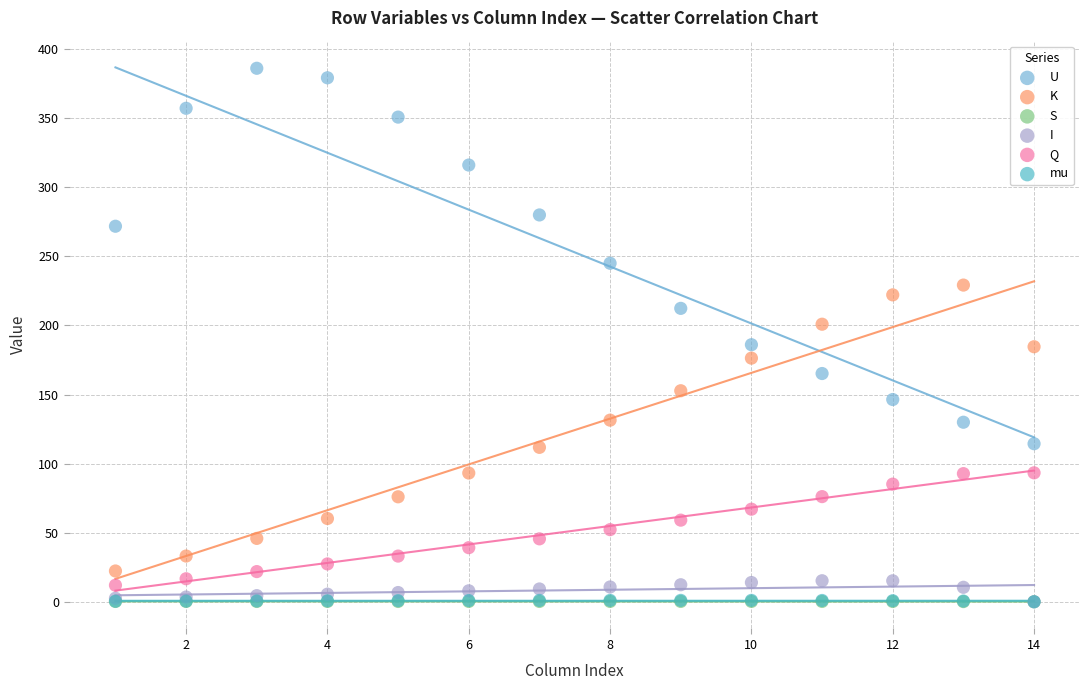

Which series reaches the maximum Y coordinate?

U